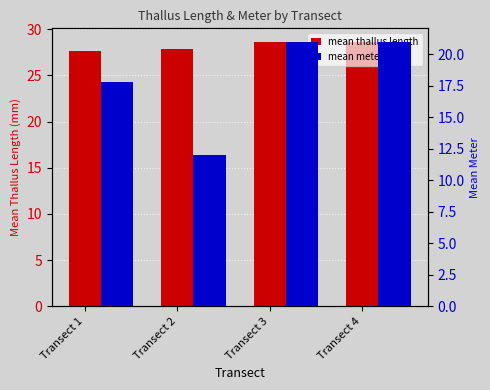

At which category is the sum across all series the highest?

Transect 3